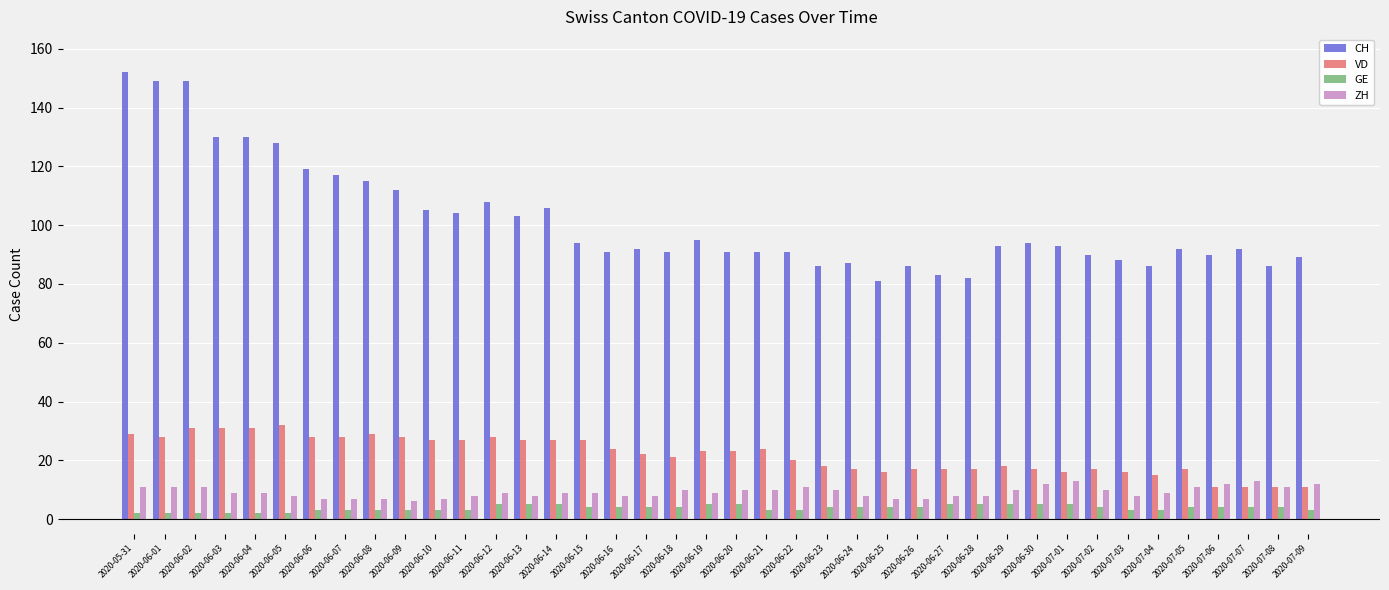

Reading right to left, what are all the values shown in this chart?

CH: 2020-07-09=89	2020-07-08=86	2020-07-07=92	2020-07-06=90	2020-07-05=92	2020-07-04=86	2020-07-03=88	2020-07-02=90	2020-07-01=93	2020-06-30=94	2020-06-29=93	2020-06-28=82	2020-06-27=83	2020-06-26=86	2020-06-25=81	2020-06-24=87	2020-06-23=86	2020-06-22=91	2020-06-21=91	2020-06-20=91	2020-06-19=95	2020-06-18=91	2020-06-17=92	2020-06-16=91	2020-06-15=94	2020-06-14=106	2020-06-13=103	2020-06-12=108	2020-06-11=104	2020-06-10=105	2020-06-09=112	2020-06-08=115	2020-06-07=117	2020-06-06=119	2020-06-05=128	2020-06-04=130	2020-06-03=130	2020-06-02=149	2020-06-01=149	2020-05-31=152
VD: 2020-07-09=11	2020-07-08=11	2020-07-07=11	2020-07-06=11	2020-07-05=17	2020-07-04=15	2020-07-03=16	2020-07-02=17	2020-07-01=16	2020-06-30=17	2020-06-29=18	2020-06-28=17	2020-06-27=17	2020-06-26=17	2020-06-25=16	2020-06-24=17	2020-06-23=18	2020-06-22=20	2020-06-21=24	2020-06-20=23	2020-06-19=23	2020-06-18=21	2020-06-17=22	2020-06-16=24	2020-06-15=27	2020-06-14=27	2020-06-13=27	2020-06-12=28	2020-06-11=27	2020-06-10=27	2020-06-09=28	2020-06-08=29	2020-06-07=28	2020-06-06=28	2020-06-05=32	2020-06-04=31	2020-06-03=31	2020-06-02=31	2020-06-01=28	2020-05-31=29
GE: 2020-07-09=3	2020-07-08=4	2020-07-07=4	2020-07-06=4	2020-07-05=4	2020-07-04=3	2020-07-03=3	2020-07-02=4	2020-07-01=5	2020-06-30=5	2020-06-29=5	2020-06-28=5	2020-06-27=5	2020-06-26=4	2020-06-25=4	2020-06-24=4	2020-06-23=4	2020-06-22=3	2020-06-21=3	2020-06-20=5	2020-06-19=5	2020-06-18=4	2020-06-17=4	2020-06-16=4	2020-06-15=4	2020-06-14=5	2020-06-13=5	2020-06-12=5	2020-06-11=3	2020-06-10=3	2020-06-09=3	2020-06-08=3	2020-06-07=3	2020-06-06=3	2020-06-05=2	2020-06-04=2	2020-06-03=2	2020-06-02=2	2020-06-01=2	2020-05-31=2
ZH: 2020-07-09=12	2020-07-08=11	2020-07-07=13	2020-07-06=12	2020-07-05=11	2020-07-04=9	2020-07-03=8	2020-07-02=10	2020-07-01=13	2020-06-30=12	2020-06-29=10	2020-06-28=8	2020-06-27=8	2020-06-26=7	2020-06-25=7	2020-06-24=8	2020-06-23=10	2020-06-22=11	2020-06-21=10	2020-06-20=10	2020-06-19=9	2020-06-18=10	2020-06-17=8	2020-06-16=8	2020-06-15=9	2020-06-14=9	2020-06-13=8	2020-06-12=9	2020-06-11=8	2020-06-10=7	2020-06-09=6	2020-06-08=7	2020-06-07=7	2020-06-06=7	2020-06-05=8	2020-06-04=9	2020-06-03=9	2020-06-02=11	2020-06-01=11	2020-05-31=11